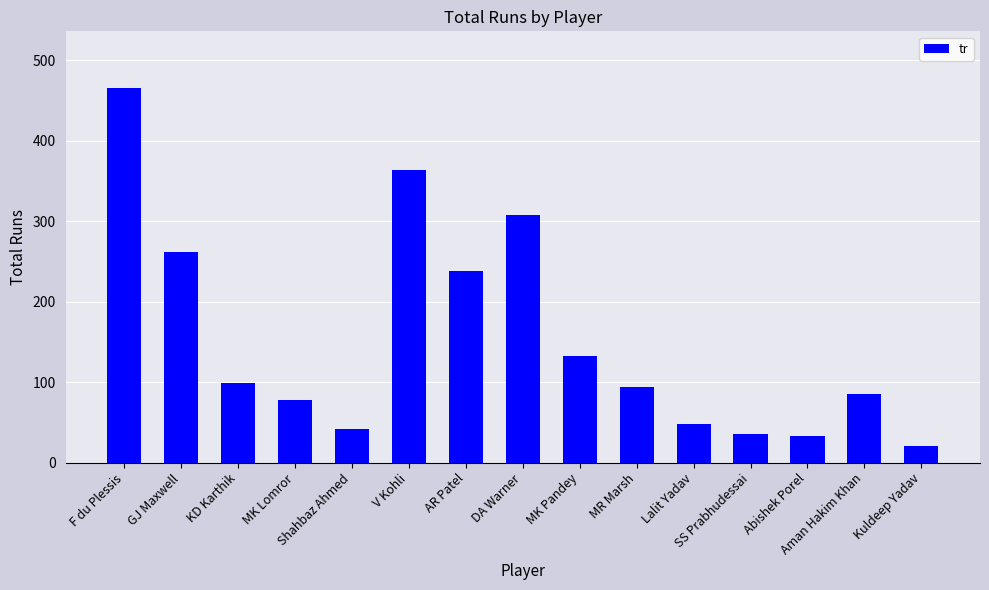

Is it true that the value at KD Karthik is 99?

True